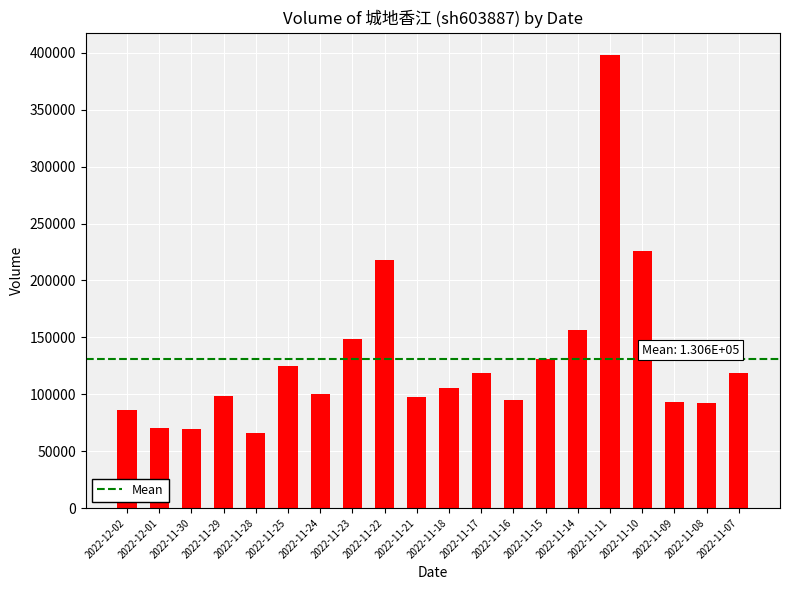

The value at 2022-12-01 is 70213. True or false?

True